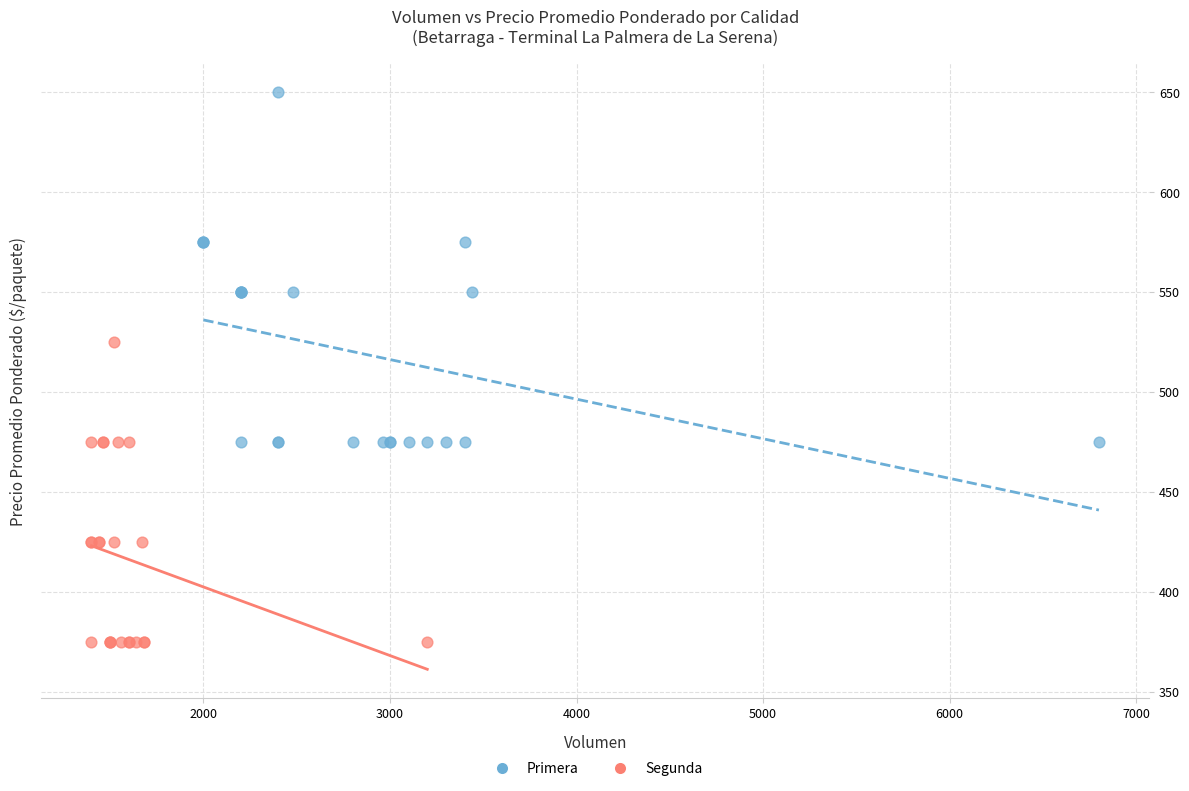

Which series reaches the minimum Y coordinate?

Segunda